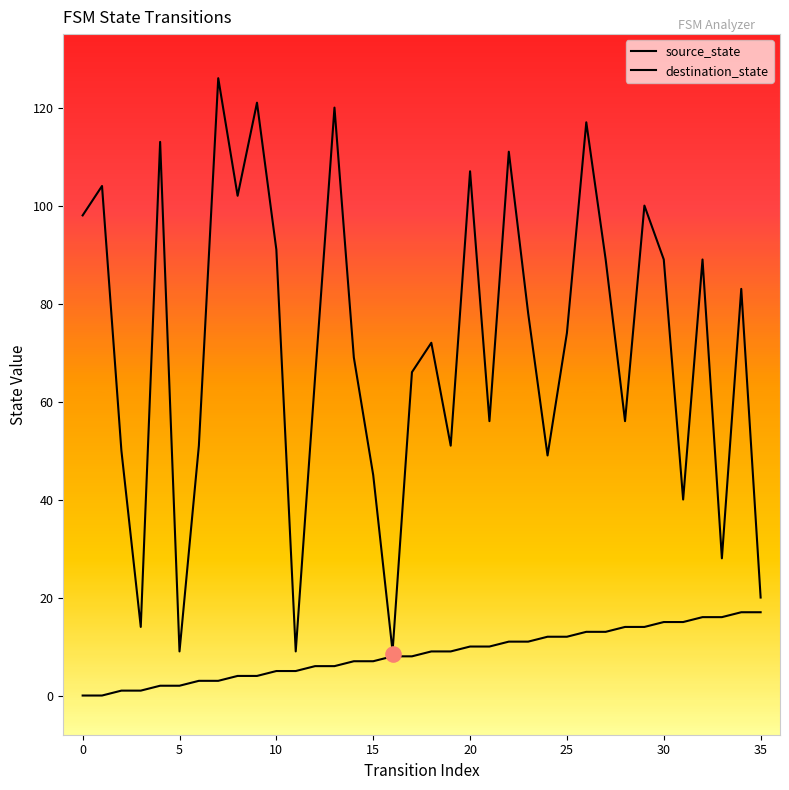

At how many categories does at least one series exceed 7?

36